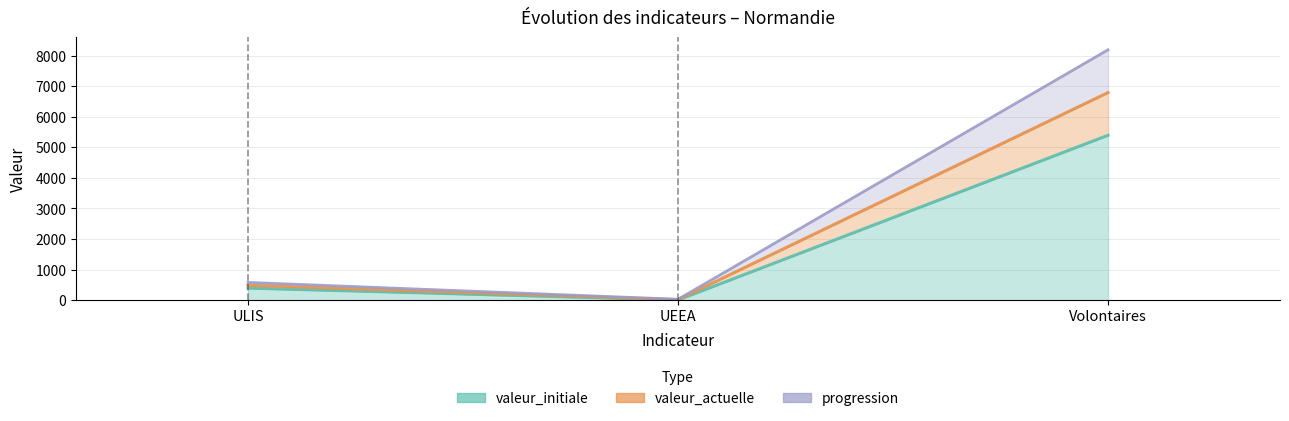

Where is the first local maximum for valeur_actuelle?

ULIS (2021)